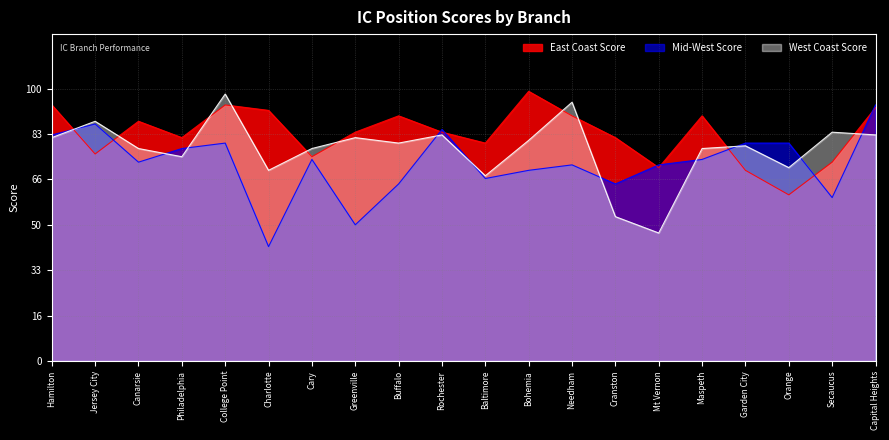

In Mid-West Score, how many points are higher than both neighbors (excluding endpoints)?

5